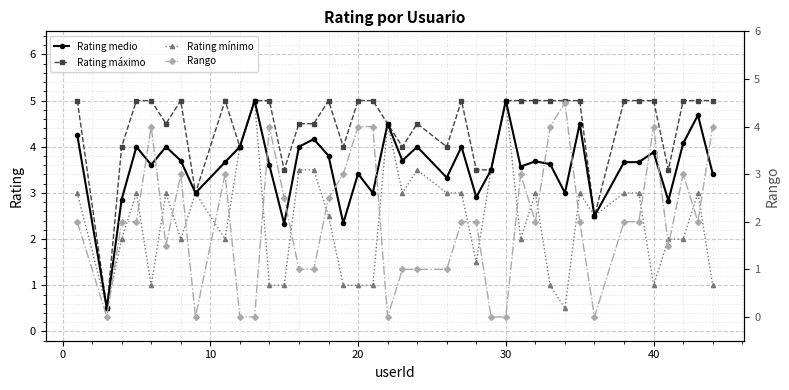

What is the average value of the Rango series?

2.0